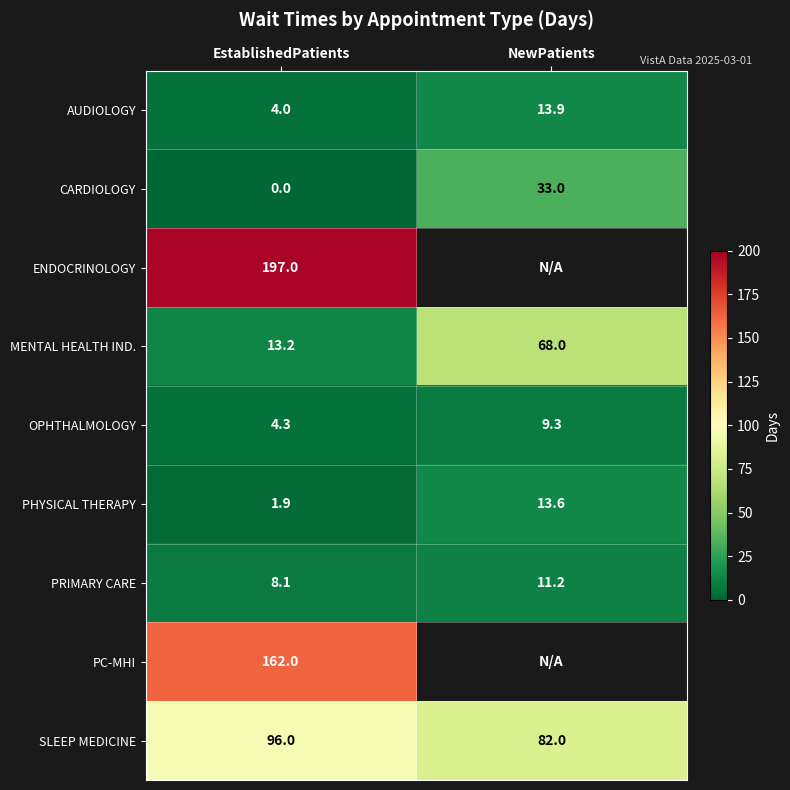

At EstablishedPatients, list the series in order from largest to smallest.

ENDOCRINOLOGY, PC-MHI, SLEEP MEDICINE, MENTAL HEALTH IND., PRIMARY CARE, OPHTHALMOLOGY, AUDIOLOGY, PHYSICAL THERAPY, CARDIOLOGY